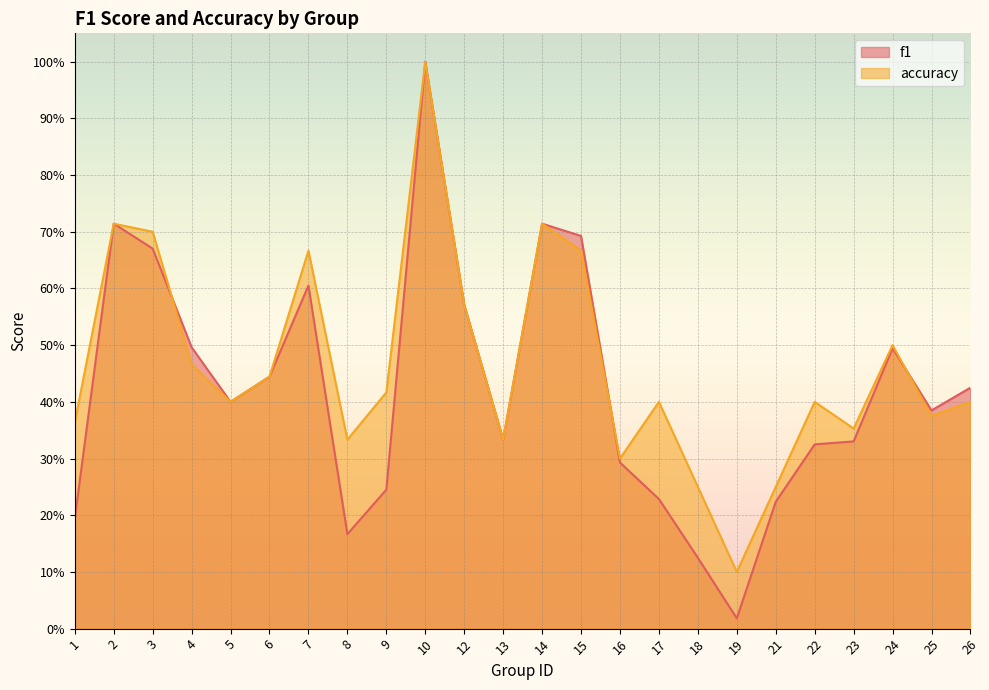

Which series has the widest spread of values?

f1